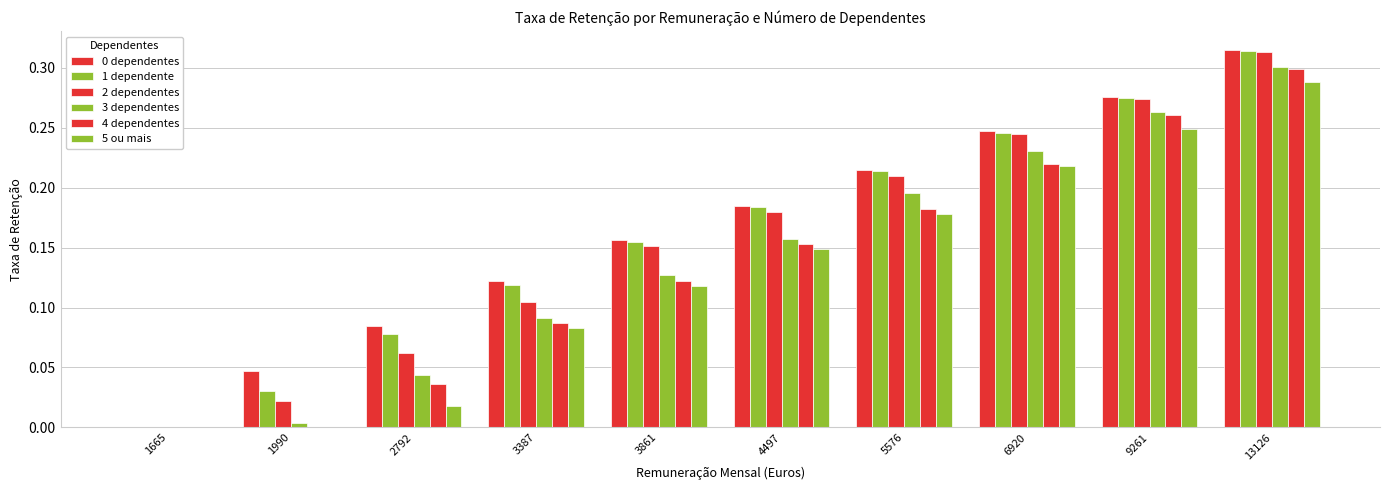

At which label does 0 dependentes reach its peak?

13126